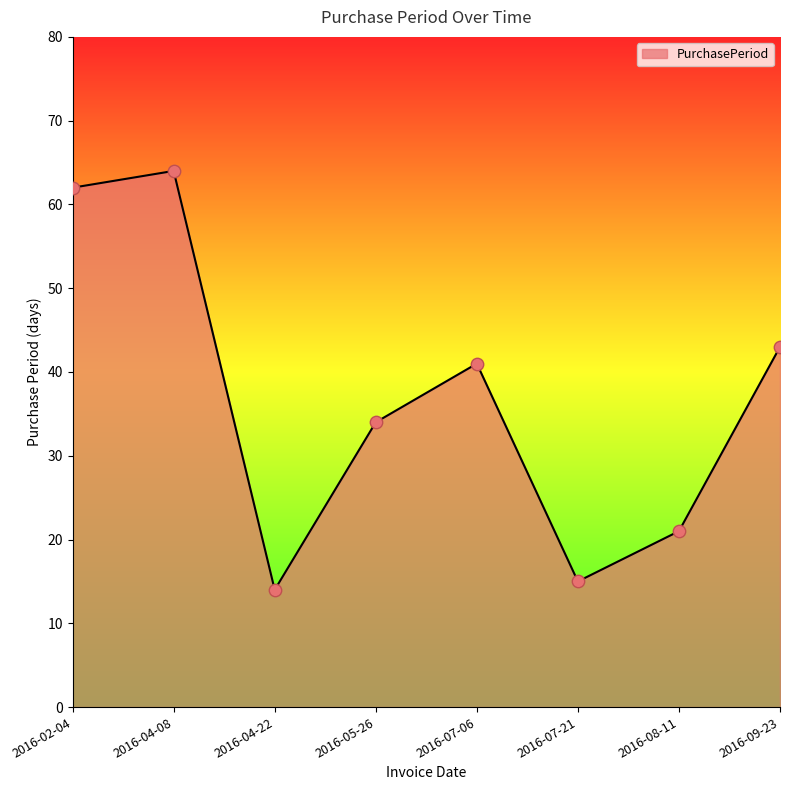

What is the ratio of the value at 2016-02-04 to the value at 2016-08-11?

3.0